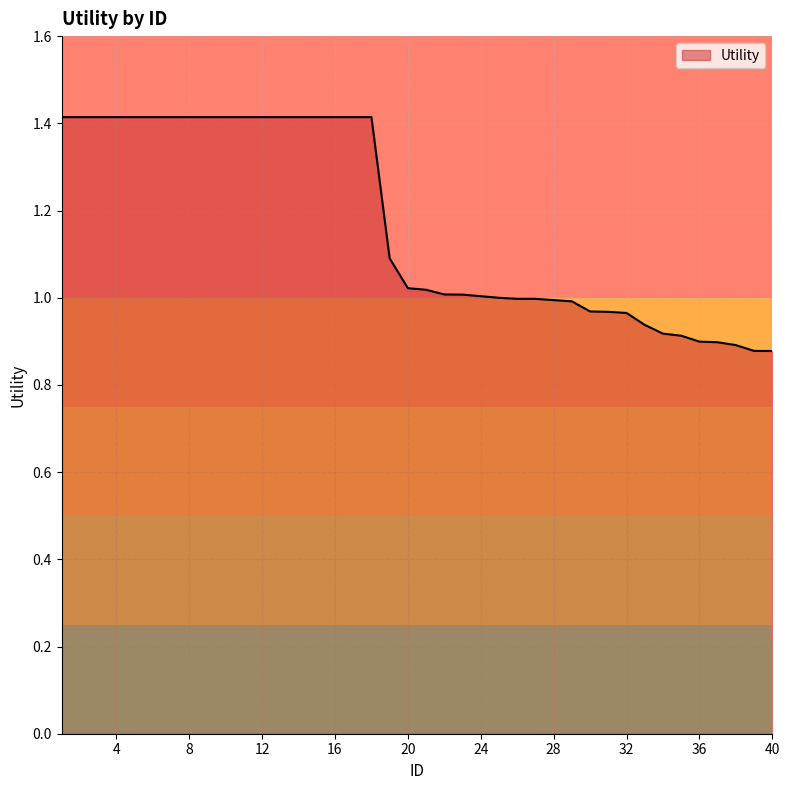

What is the sum of all values?

46.7